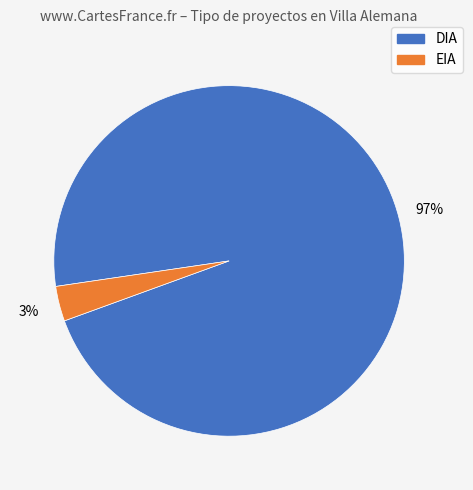

Between DIA and EIA, which is larger?

DIA